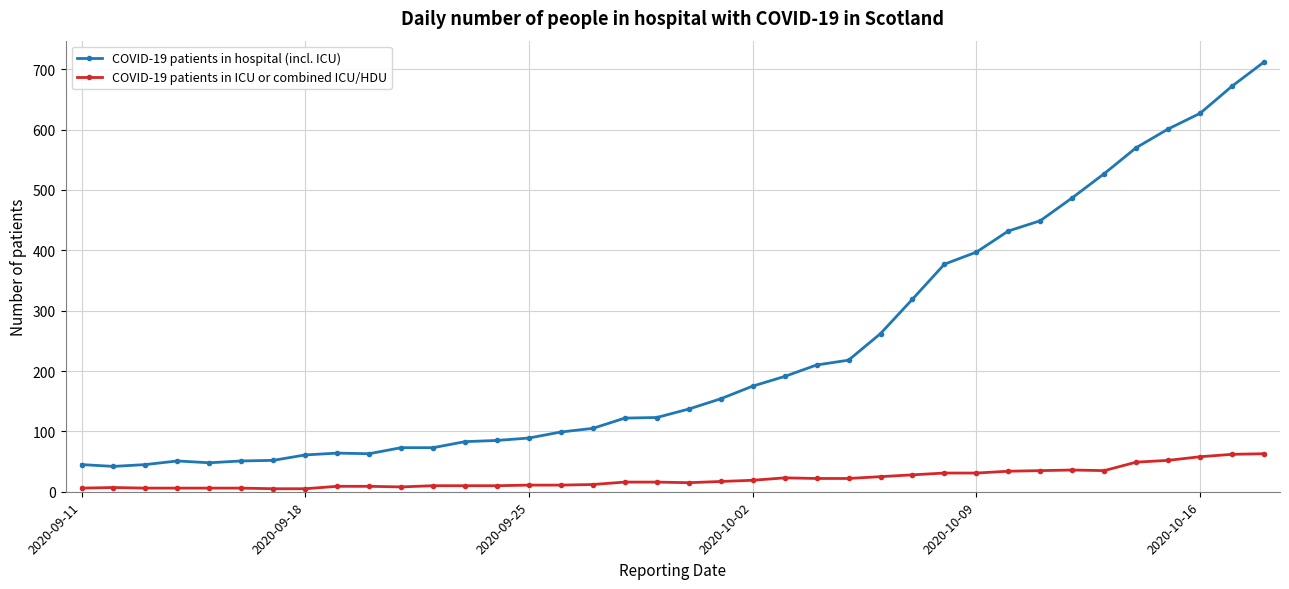

What is the sum of all COVID-19 patients in hospital (incl. ICU) values?

8891